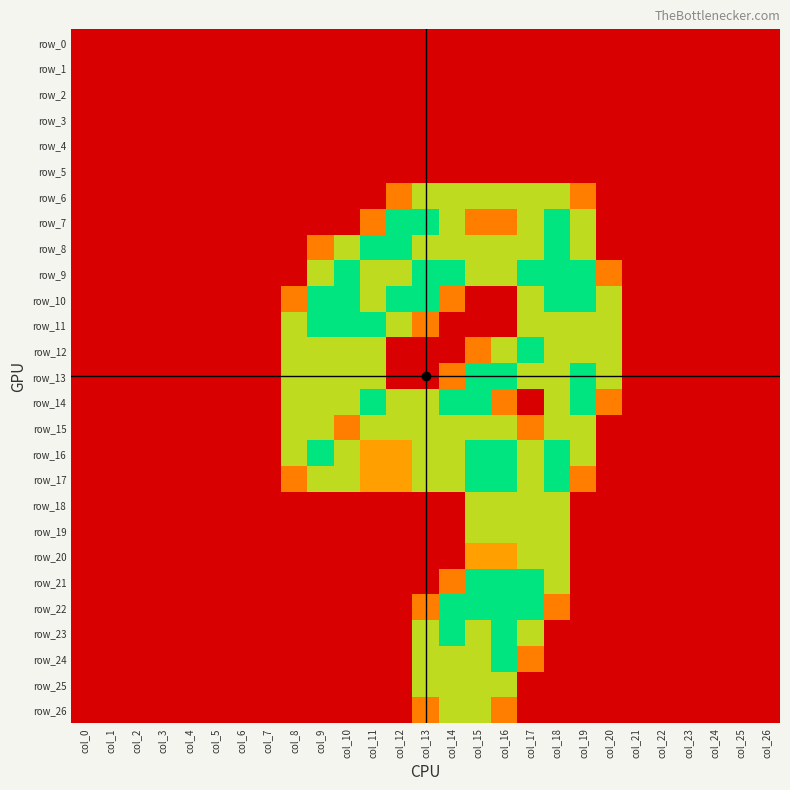

Reading right to left, transcribe all the data shown in this chart.

row_0: col_26=0.0	col_25=0.0	col_24=0.0	col_23=0.0	col_22=0.0	col_21=0.0	col_20=0.0	col_19=0.0	col_18=0.0	col_17=0.0	col_16=0.0	col_15=0.0	col_14=0.0	col_13=0.0	col_12=0.0	col_11=0.0	col_10=0.0	col_9=0.0	col_8=0.0	col_7=0.0	col_6=0.0	col_5=0.0	col_4=0.0	col_3=0.0	col_2=0.0	col_1=0.0	col_0=0.0
row_1: col_26=0.0	col_25=0.0	col_24=0.0	col_23=0.0	col_22=0.0	col_21=0.0	col_20=0.0	col_19=0.0	col_18=0.0	col_17=0.0	col_16=0.0	col_15=0.0	col_14=0.0	col_13=0.0	col_12=0.0	col_11=0.0	col_10=0.0	col_9=0.0	col_8=0.0	col_7=0.0	col_6=0.0	col_5=0.0	col_4=0.0	col_3=0.0	col_2=0.0	col_1=0.0	col_0=0.0
row_2: col_26=0.0	col_25=0.0	col_24=0.0	col_23=0.0	col_22=0.0	col_21=0.0	col_20=0.0	col_19=0.0	col_18=0.0	col_17=0.0	col_16=0.0	col_15=0.0	col_14=0.0	col_13=0.0	col_12=0.0	col_11=0.0	col_10=0.0	col_9=0.0	col_8=0.0	col_7=0.0	col_6=0.0	col_5=0.0	col_4=0.0	col_3=0.0	col_2=0.0	col_1=0.0	col_0=0.0
row_3: col_26=0.0	col_25=0.0	col_24=0.0	col_23=0.0	col_22=0.0	col_21=0.0	col_20=0.0	col_19=0.0	col_18=0.0	col_17=0.0	col_16=0.0	col_15=0.0	col_14=0.0	col_13=0.0	col_12=0.0	col_11=0.0	col_10=0.0	col_9=0.0	col_8=0.0	col_7=0.0	col_6=0.0	col_5=0.0	col_4=0.0	col_3=0.0	col_2=0.0	col_1=0.0	col_0=0.0
row_4: col_26=0.0	col_25=0.0	col_24=0.0	col_23=0.0	col_22=0.0	col_21=0.0	col_20=0.0	col_19=0.0	col_18=0.0	col_17=0.0	col_16=0.0	col_15=0.0	col_14=0.0	col_13=0.0	col_12=0.0	col_11=0.0	col_10=0.0	col_9=0.0	col_8=0.0	col_7=0.0	col_6=0.0	col_5=0.0	col_4=0.0	col_3=0.0	col_2=0.0	col_1=0.0	col_0=0.0
row_5: col_26=0.0	col_25=0.0	col_24=0.0	col_23=0.0	col_22=0.0	col_21=0.0	col_20=0.0	col_19=0.0	col_18=0.0	col_17=0.0	col_16=0.0	col_15=0.0	col_14=0.0	col_13=0.0	col_12=0.0	col_11=0.0	col_10=0.0	col_9=0.0	col_8=0.0	col_7=0.0	col_6=0.0	col_5=0.0	col_4=0.0	col_3=0.0	col_2=0.0	col_1=0.0	col_0=0.0
row_6: col_26=0.0	col_25=0.0	col_24=0.0	col_23=0.0	col_22=0.0	col_21=0.0	col_20=0.0	col_19=0.8	col_18=1.5	col_17=1.5	col_16=1.5	col_15=1.5	col_14=1.5	col_13=1.5	col_12=0.8	col_11=0.0	col_10=0.0	col_9=0.0	col_8=0.0	col_7=0.0	col_6=0.0	col_5=0.0	col_4=0.0	col_3=0.0	col_2=0.0	col_1=0.0	col_0=0.0
row_7: col_26=0.0	col_25=0.0	col_24=0.0	col_23=0.0	col_22=0.0	col_21=0.0	col_20=0.0	col_19=1.5	col_18=2.0	col_17=1.5	col_16=0.8	col_15=0.8	col_14=1.5	col_13=2.0	col_12=2.0	col_11=0.8	col_10=0.0	col_9=0.0	col_8=0.0	col_7=0.0	col_6=0.0	col_5=0.0	col_4=0.0	col_3=0.0	col_2=0.0	col_1=0.0	col_0=0.0
row_8: col_26=0.0	col_25=0.0	col_24=0.0	col_23=0.0	col_22=0.0	col_21=0.0	col_20=0.0	col_19=1.5	col_18=2.0	col_17=1.5	col_16=1.5	col_15=1.5	col_14=1.5	col_13=1.5	col_12=2.0	col_11=2.0	col_10=1.5	col_9=0.8	col_8=0.0	col_7=0.0	col_6=0.0	col_5=0.0	col_4=0.0	col_3=0.0	col_2=0.0	col_1=0.0	col_0=0.0
row_9: col_26=0.0	col_25=0.0	col_24=0.0	col_23=0.0	col_22=0.0	col_21=0.0	col_20=0.8	col_19=2.0	col_18=2.0	col_17=2.0	col_16=1.5	col_15=1.5	col_14=2.0	col_13=2.0	col_12=1.5	col_11=1.5	col_10=2.0	col_9=1.5	col_8=0.0	col_7=0.0	col_6=0.0	col_5=0.0	col_4=0.0	col_3=0.0	col_2=0.0	col_1=0.0	col_0=0.0
row_10: col_26=0.0	col_25=0.0	col_24=0.0	col_23=0.0	col_22=0.0	col_21=0.0	col_20=1.5	col_19=2.0	col_18=2.0	col_17=1.5	col_16=0.0	col_15=0.0	col_14=0.8	col_13=2.0	col_12=2.0	col_11=1.5	col_10=2.0	col_9=2.0	col_8=0.8	col_7=0.0	col_6=0.0	col_5=0.0	col_4=0.0	col_3=0.0	col_2=0.0	col_1=0.0	col_0=0.0
row_11: col_26=0.0	col_25=0.0	col_24=0.0	col_23=0.0	col_22=0.0	col_21=0.0	col_20=1.5	col_19=1.5	col_18=1.5	col_17=1.5	col_16=0.0	col_15=0.0	col_14=0.0	col_13=0.8	col_12=1.5	col_11=2.0	col_10=2.0	col_9=2.0	col_8=1.5	col_7=0.0	col_6=0.0	col_5=0.0	col_4=0.0	col_3=0.0	col_2=0.0	col_1=0.0	col_0=0.0
row_12: col_26=0.0	col_25=0.0	col_24=0.0	col_23=0.0	col_22=0.0	col_21=0.0	col_20=1.5	col_19=1.5	col_18=1.5	col_17=2.0	col_16=1.5	col_15=0.8	col_14=0.0	col_13=0.0	col_12=0.0	col_11=1.5	col_10=1.5	col_9=1.5	col_8=1.5	col_7=0.0	col_6=0.0	col_5=0.0	col_4=0.0	col_3=0.0	col_2=0.0	col_1=0.0	col_0=0.0
row_13: col_26=0.0	col_25=0.0	col_24=0.0	col_23=0.0	col_22=0.0	col_21=0.0	col_20=1.5	col_19=2.0	col_18=1.5	col_17=1.5	col_16=2.0	col_15=2.0	col_14=0.8	col_13=0.0	col_12=0.0	col_11=1.5	col_10=1.5	col_9=1.5	col_8=1.5	col_7=0.0	col_6=0.0	col_5=0.0	col_4=0.0	col_3=0.0	col_2=0.0	col_1=0.0	col_0=0.0
row_14: col_26=0.0	col_25=0.0	col_24=0.0	col_23=0.0	col_22=0.0	col_21=0.0	col_20=0.8	col_19=2.0	col_18=1.5	col_17=0.0	col_16=0.8	col_15=2.0	col_14=2.0	col_13=1.5	col_12=1.5	col_11=2.0	col_10=1.5	col_9=1.5	col_8=1.5	col_7=0.0	col_6=0.0	col_5=0.0	col_4=0.0	col_3=0.0	col_2=0.0	col_1=0.0	col_0=0.0
row_15: col_26=0.0	col_25=0.0	col_24=0.0	col_23=0.0	col_22=0.0	col_21=0.0	col_20=0.0	col_19=1.5	col_18=1.5	col_17=0.8	col_16=1.5	col_15=1.5	col_14=1.5	col_13=1.5	col_12=1.5	col_11=1.5	col_10=0.8	col_9=1.5	col_8=1.5	col_7=0.0	col_6=0.0	col_5=0.0	col_4=0.0	col_3=0.0	col_2=0.0	col_1=0.0	col_0=0.0
row_16: col_26=0.0	col_25=0.0	col_24=0.0	col_23=0.0	col_22=0.0	col_21=0.0	col_20=0.0	col_19=1.5	col_18=2.0	col_17=1.5	col_16=2.0	col_15=2.0	col_14=1.5	col_13=1.5	col_12=1.0	col_11=1.0	col_10=1.5	col_9=2.0	col_8=1.5	col_7=0.0	col_6=0.0	col_5=0.0	col_4=0.0	col_3=0.0	col_2=0.0	col_1=0.0	col_0=0.0
row_17: col_26=0.0	col_25=0.0	col_24=0.0	col_23=0.0	col_22=0.0	col_21=0.0	col_20=0.0	col_19=0.8	col_18=2.0	col_17=1.5	col_16=2.0	col_15=2.0	col_14=1.5	col_13=1.5	col_12=1.0	col_11=1.0	col_10=1.5	col_9=1.5	col_8=0.8	col_7=0.0	col_6=0.0	col_5=0.0	col_4=0.0	col_3=0.0	col_2=0.0	col_1=0.0	col_0=0.0
row_18: col_26=0.0	col_25=0.0	col_24=0.0	col_23=0.0	col_22=0.0	col_21=0.0	col_20=0.0	col_19=0.0	col_18=1.5	col_17=1.5	col_16=1.5	col_15=1.5	col_14=0.0	col_13=0.0	col_12=0.0	col_11=0.0	col_10=0.0	col_9=0.0	col_8=0.0	col_7=0.0	col_6=0.0	col_5=0.0	col_4=0.0	col_3=0.0	col_2=0.0	col_1=0.0	col_0=0.0
row_19: col_26=0.0	col_25=0.0	col_24=0.0	col_23=0.0	col_22=0.0	col_21=0.0	col_20=0.0	col_19=0.0	col_18=1.5	col_17=1.5	col_16=1.5	col_15=1.5	col_14=0.0	col_13=0.0	col_12=0.0	col_11=0.0	col_10=0.0	col_9=0.0	col_8=0.0	col_7=0.0	col_6=0.0	col_5=0.0	col_4=0.0	col_3=0.0	col_2=0.0	col_1=0.0	col_0=0.0
row_20: col_26=0.0	col_25=0.0	col_24=0.0	col_23=0.0	col_22=0.0	col_21=0.0	col_20=0.0	col_19=0.0	col_18=1.5	col_17=1.5	col_16=1.0	col_15=1.0	col_14=0.0	col_13=0.0	col_12=0.0	col_11=0.0	col_10=0.0	col_9=0.0	col_8=0.0	col_7=0.0	col_6=0.0	col_5=0.0	col_4=0.0	col_3=0.0	col_2=0.0	col_1=0.0	col_0=0.0
row_21: col_26=0.0	col_25=0.0	col_24=0.0	col_23=0.0	col_22=0.0	col_21=0.0	col_20=0.0	col_19=0.0	col_18=1.5	col_17=2.0	col_16=2.0	col_15=2.0	col_14=0.8	col_13=0.0	col_12=0.0	col_11=0.0	col_10=0.0	col_9=0.0	col_8=0.0	col_7=0.0	col_6=0.0	col_5=0.0	col_4=0.0	col_3=0.0	col_2=0.0	col_1=0.0	col_0=0.0
row_22: col_26=0.0	col_25=0.0	col_24=0.0	col_23=0.0	col_22=0.0	col_21=0.0	col_20=0.0	col_19=0.0	col_18=0.8	col_17=2.0	col_16=2.0	col_15=2.0	col_14=2.0	col_13=0.8	col_12=0.0	col_11=0.0	col_10=0.0	col_9=0.0	col_8=0.0	col_7=0.0	col_6=0.0	col_5=0.0	col_4=0.0	col_3=0.0	col_2=0.0	col_1=0.0	col_0=0.0
row_23: col_26=0.0	col_25=0.0	col_24=0.0	col_23=0.0	col_22=0.0	col_21=0.0	col_20=0.0	col_19=0.0	col_18=0.0	col_17=1.5	col_16=2.0	col_15=1.5	col_14=2.0	col_13=1.5	col_12=0.0	col_11=0.0	col_10=0.0	col_9=0.0	col_8=0.0	col_7=0.0	col_6=0.0	col_5=0.0	col_4=0.0	col_3=0.0	col_2=0.0	col_1=0.0	col_0=0.0
row_24: col_26=0.0	col_25=0.0	col_24=0.0	col_23=0.0	col_22=0.0	col_21=0.0	col_20=0.0	col_19=0.0	col_18=0.0	col_17=0.8	col_16=2.0	col_15=1.5	col_14=1.5	col_13=1.5	col_12=0.0	col_11=0.0	col_10=0.0	col_9=0.0	col_8=0.0	col_7=0.0	col_6=0.0	col_5=0.0	col_4=0.0	col_3=0.0	col_2=0.0	col_1=0.0	col_0=0.0
row_25: col_26=0.0	col_25=0.0	col_24=0.0	col_23=0.0	col_22=0.0	col_21=0.0	col_20=0.0	col_19=0.0	col_18=0.0	col_17=0.0	col_16=1.5	col_15=1.5	col_14=1.5	col_13=1.5	col_12=0.0	col_11=0.0	col_10=0.0	col_9=0.0	col_8=0.0	col_7=0.0	col_6=0.0	col_5=0.0	col_4=0.0	col_3=0.0	col_2=0.0	col_1=0.0	col_0=0.0
row_26: col_26=0.0	col_25=0.0	col_24=0.0	col_23=0.0	col_22=0.0	col_21=0.0	col_20=0.0	col_19=0.0	col_18=0.0	col_17=0.0	col_16=0.8	col_15=1.5	col_14=1.5	col_13=0.8	col_12=0.0	col_11=0.0	col_10=0.0	col_9=0.0	col_8=0.0	col_7=0.0	col_6=0.0	col_5=0.0	col_4=0.0	col_3=0.0	col_2=0.0	col_1=0.0	col_0=0.0